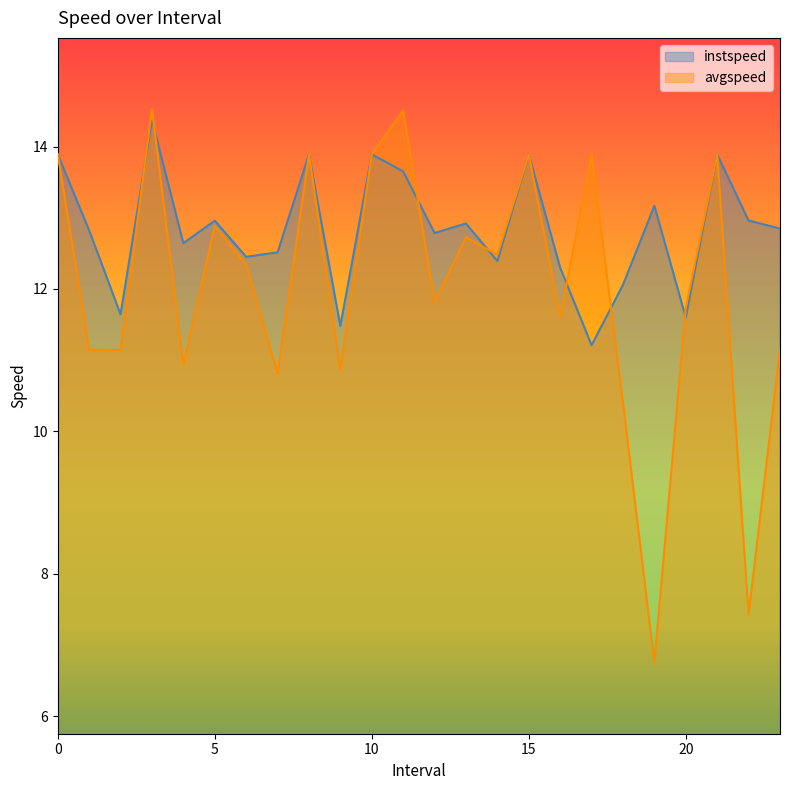

What are all the series names shown in the legend?

instspeed, avgspeed